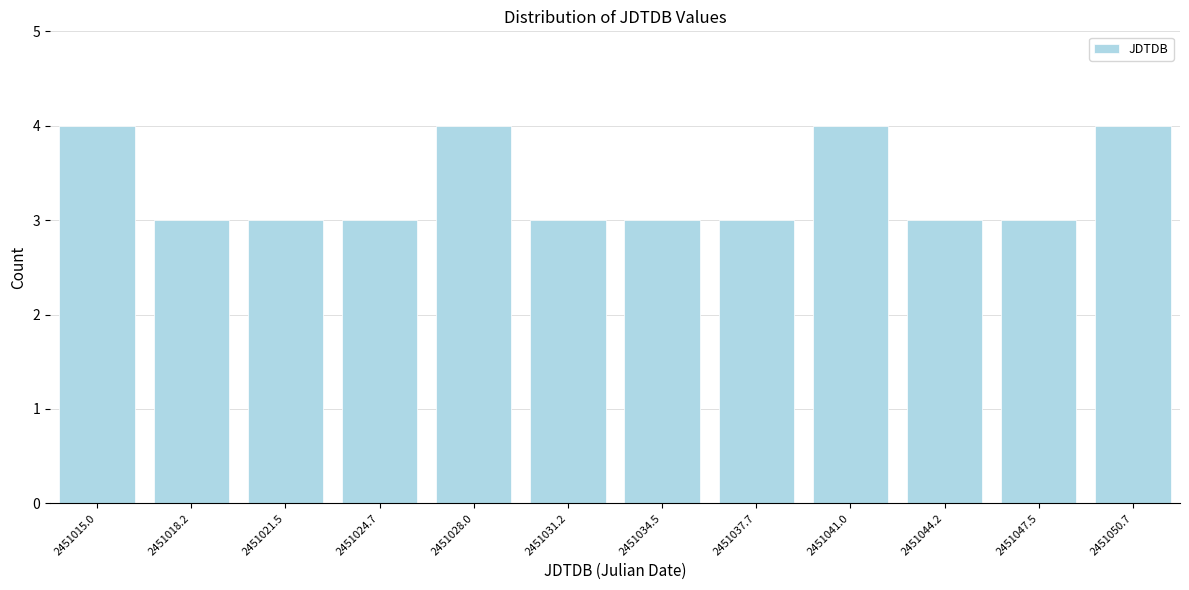

Reading left to right, extract all data points from this chart.

4	3	3	3	4	3	3	3	4	3	3	4